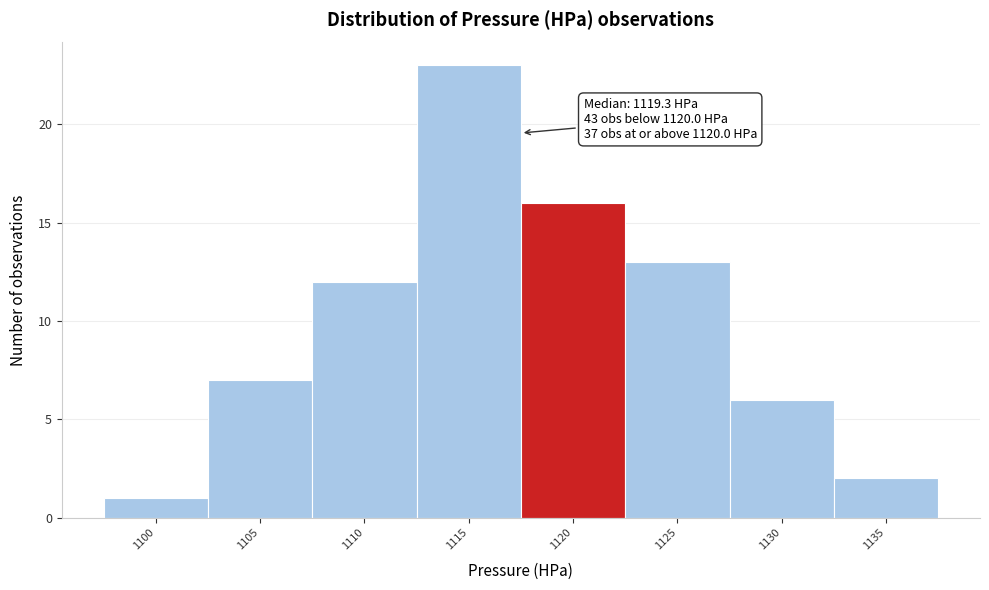

Reading right to left, extract all data points from this chart.

1135=2	1130=6	1125=13	1120=16	1115=23	1110=12	1105=7	1100=1